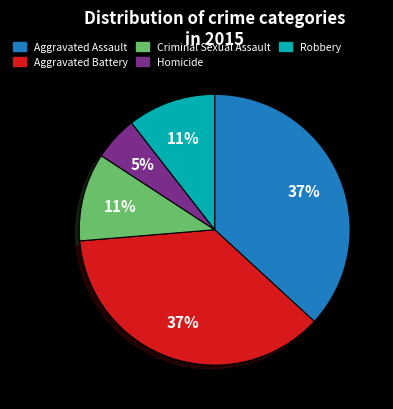

To the nearest percent, what portion does Homicide represent?

5%